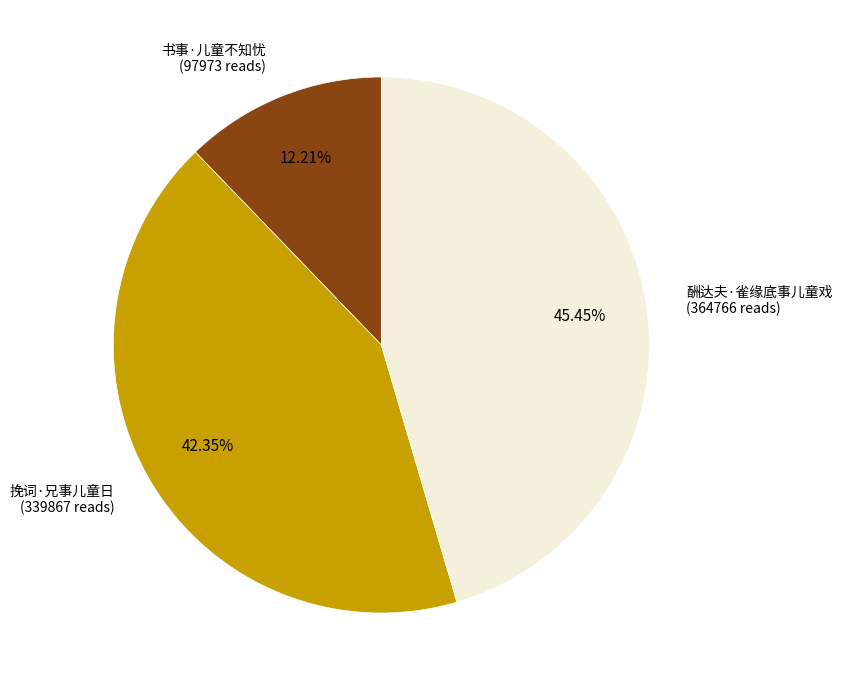

Is there a majority slice in this chart?

No